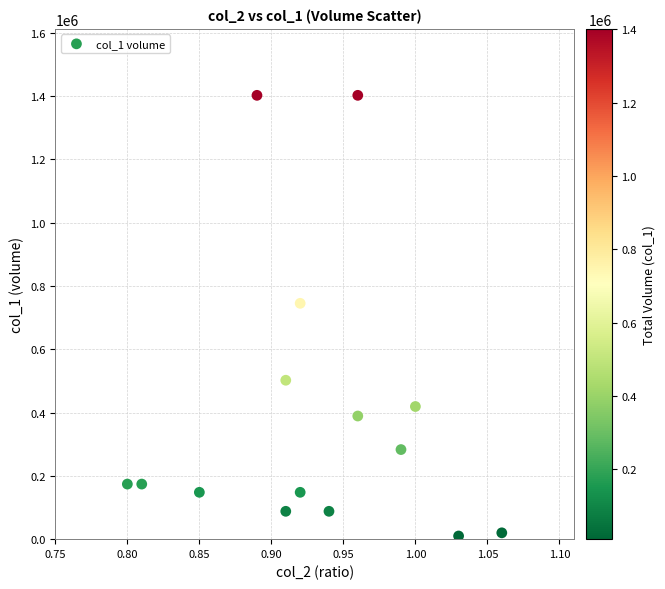

What is the range of Y values (max minus min)?

1392000